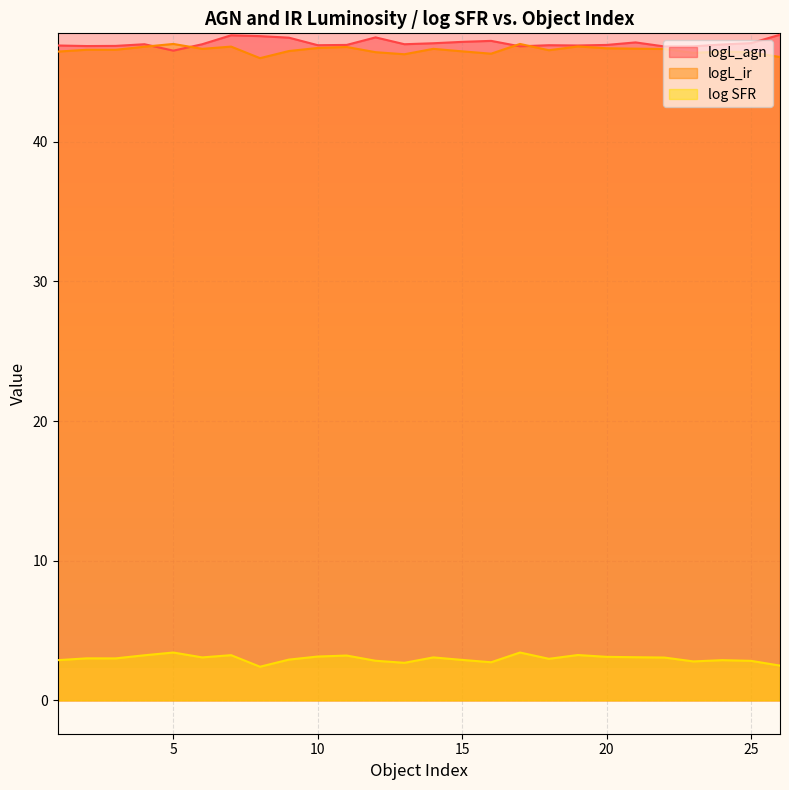

True or false: logL_ir and log SFR intersect in this chart.

False